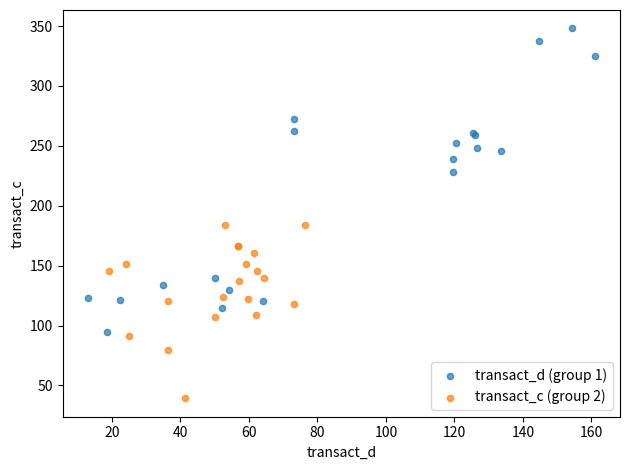

Which series reaches the maximum Y coordinate?

transact_d (group 1)